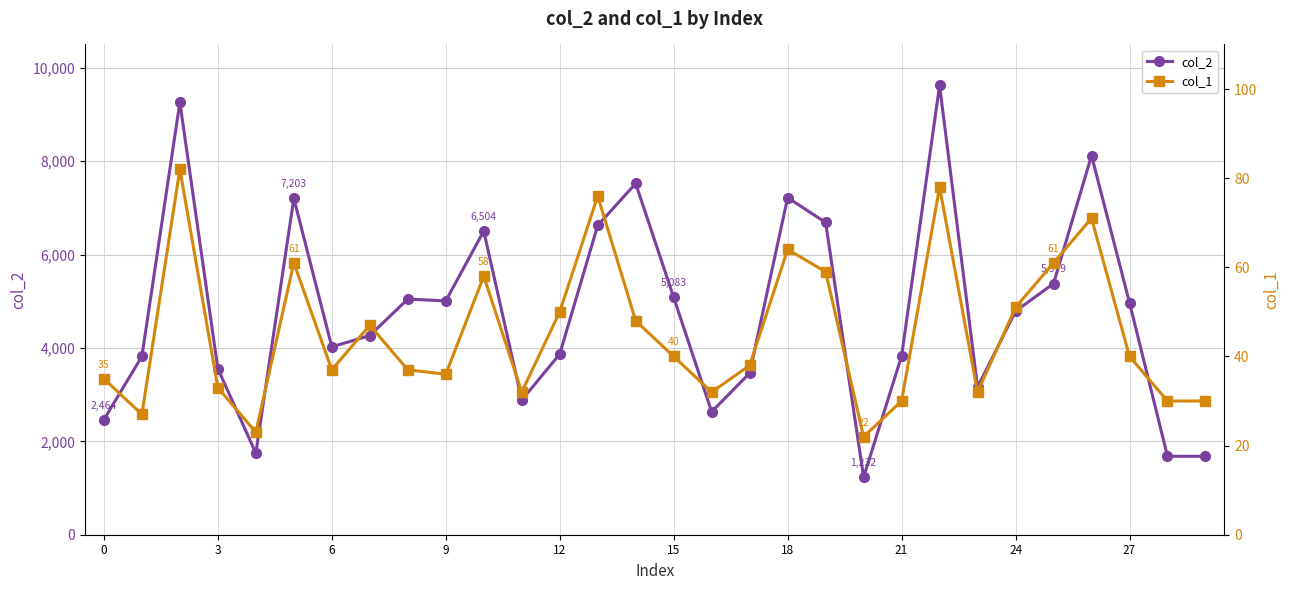

How many data points in col_1 are less than 40?

15